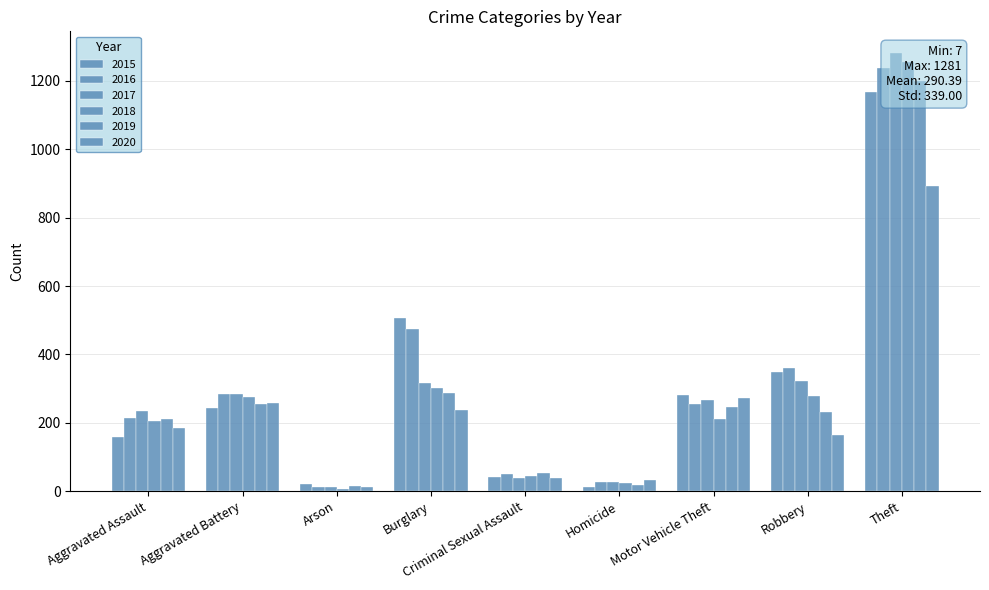

How many bars are there in each group?

6